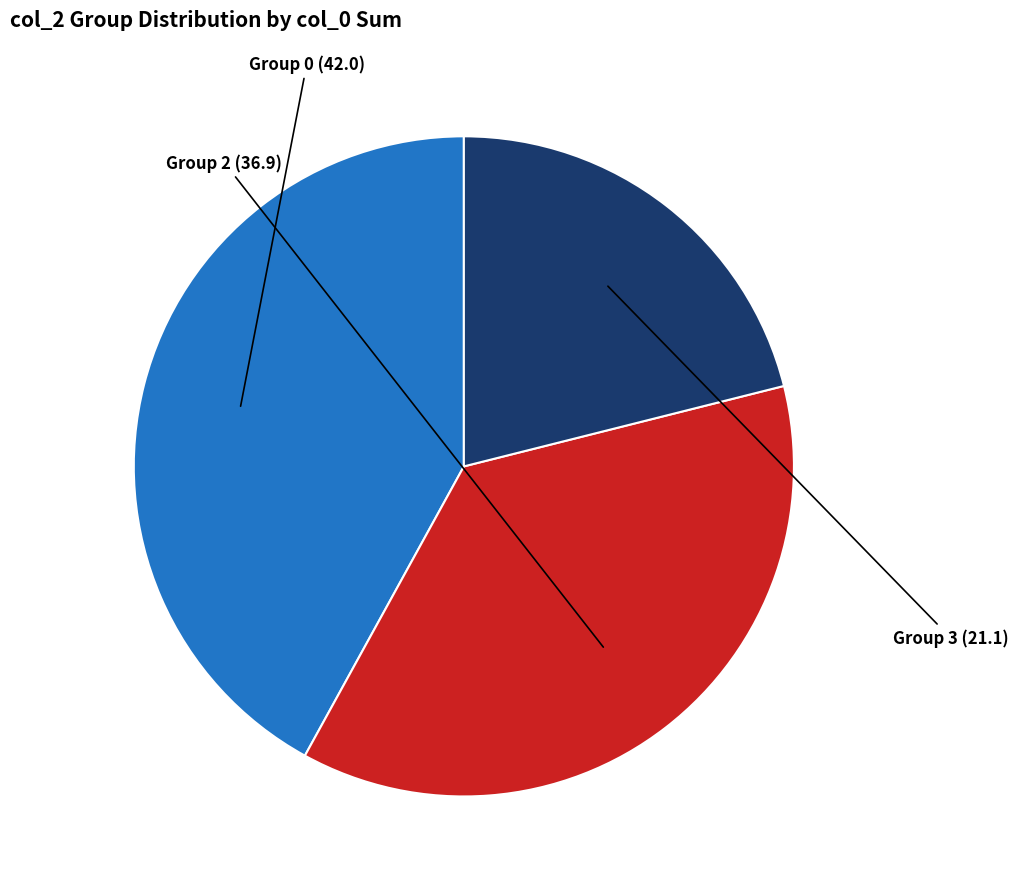

Is there any slice that represents more than half of the pie?

No